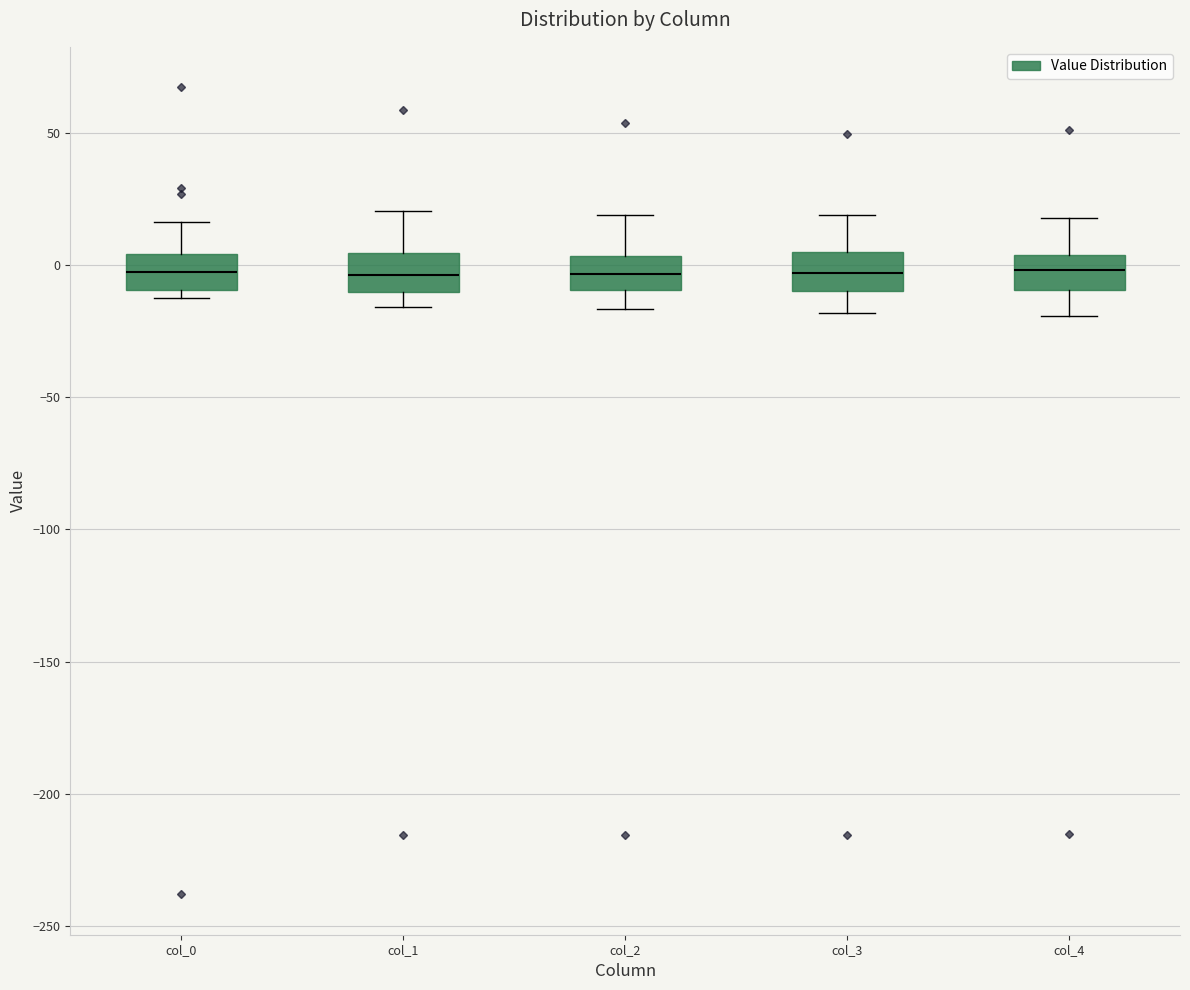

Where is the lower edge of the box for col_2 on the y-axis? The values are not printed on the chart, so give them approximately, as read against the axis.

-10